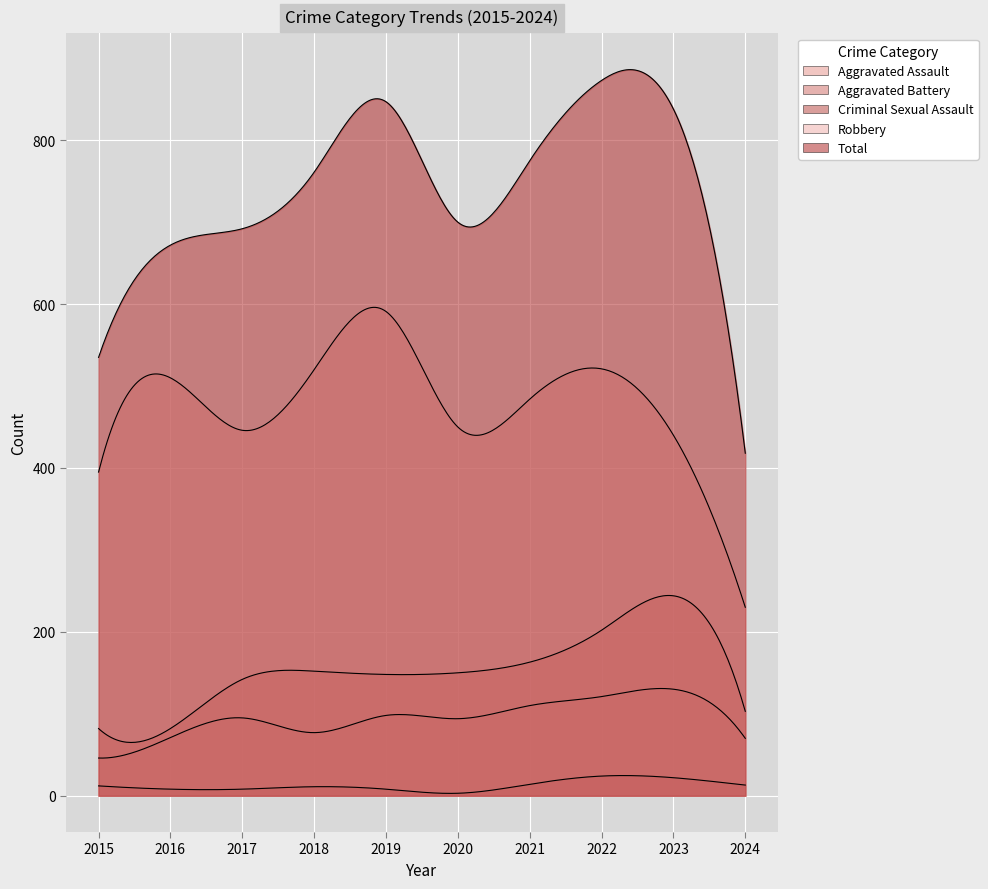

What is the value of the Aggravated Assault point at the 5th from the left?

98